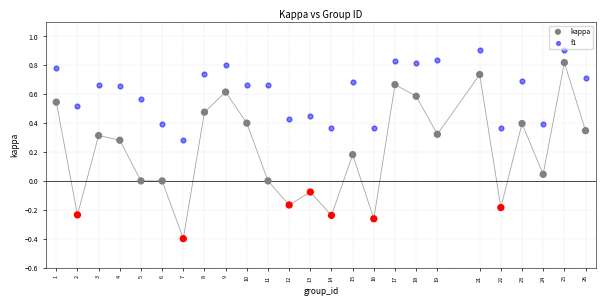

Across all data points, what is the range of Y values (max minus min)?

1.3